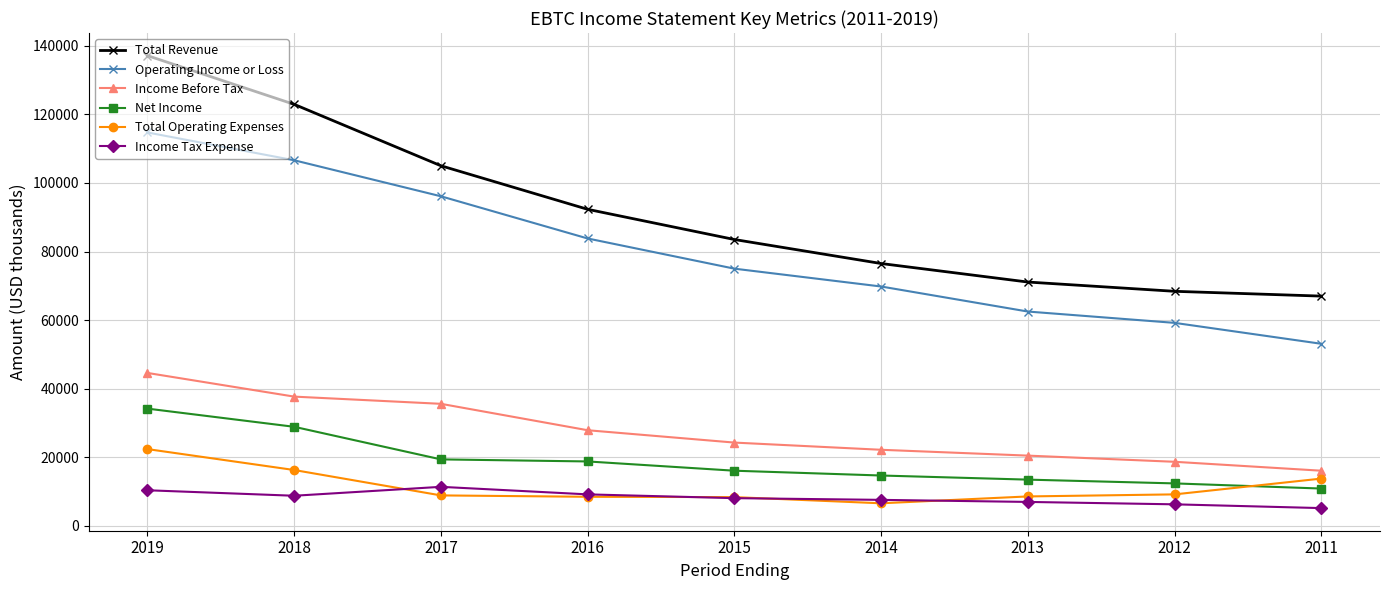

List the series in order of their peak value, lowest first.

Income Tax Expense, Total Operating Expenses, Net Income, Income Before Tax, Operating Income or Loss, Total Revenue